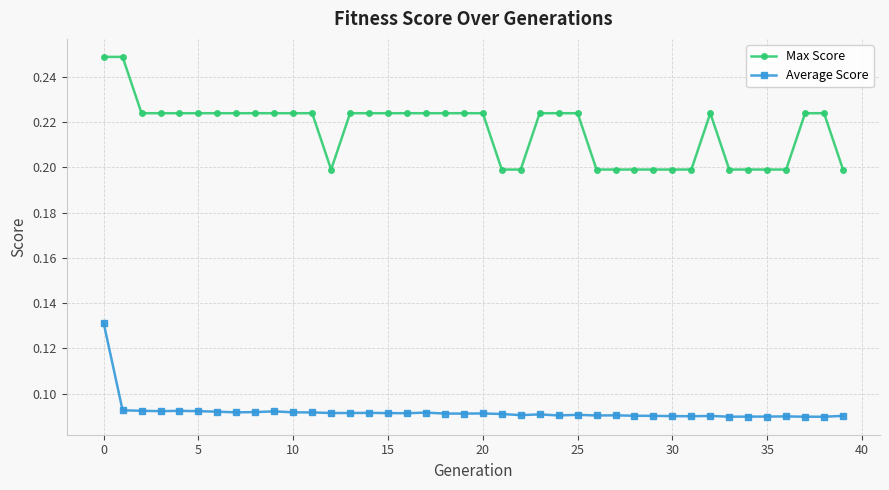

Which series has the largest range (max minus min)?

Max Score